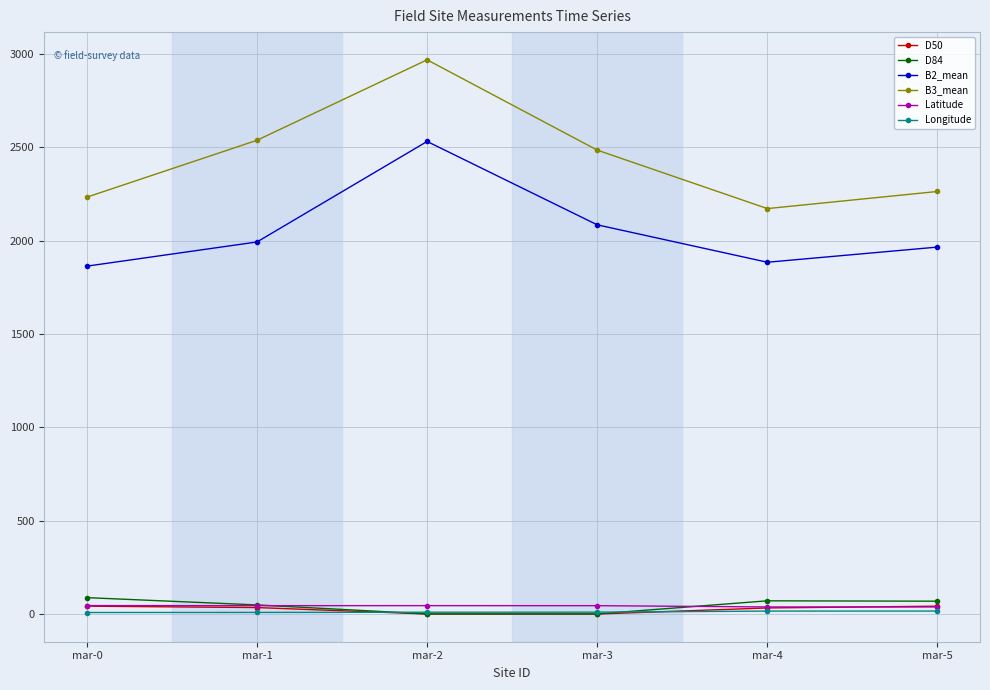

What is the difference between the second highest and second lowest values in the B3_mean series?

304.5